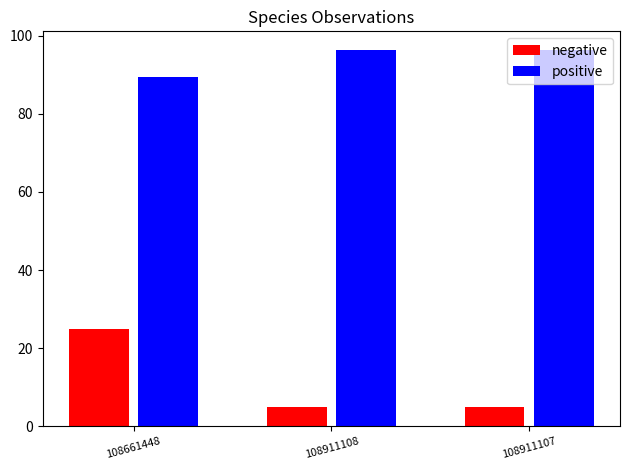

Is the value of positive at 108661448 greater than the value of negative at 108661448?

Yes